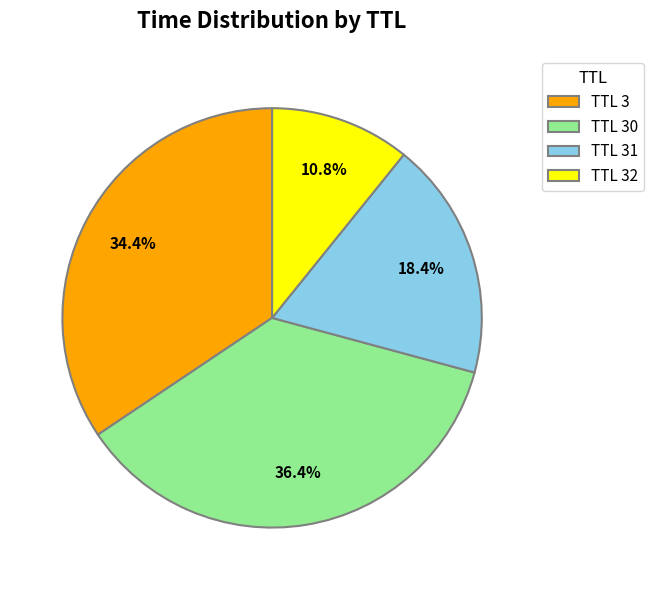

What is the ratio of the value at TTL 31 to the value at TTL 3?

0.5